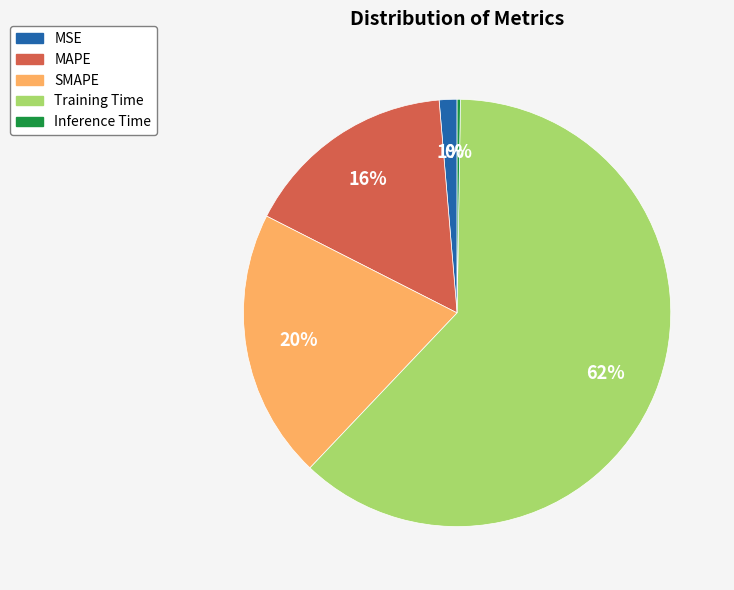

Which slice is the largest?

Training Time